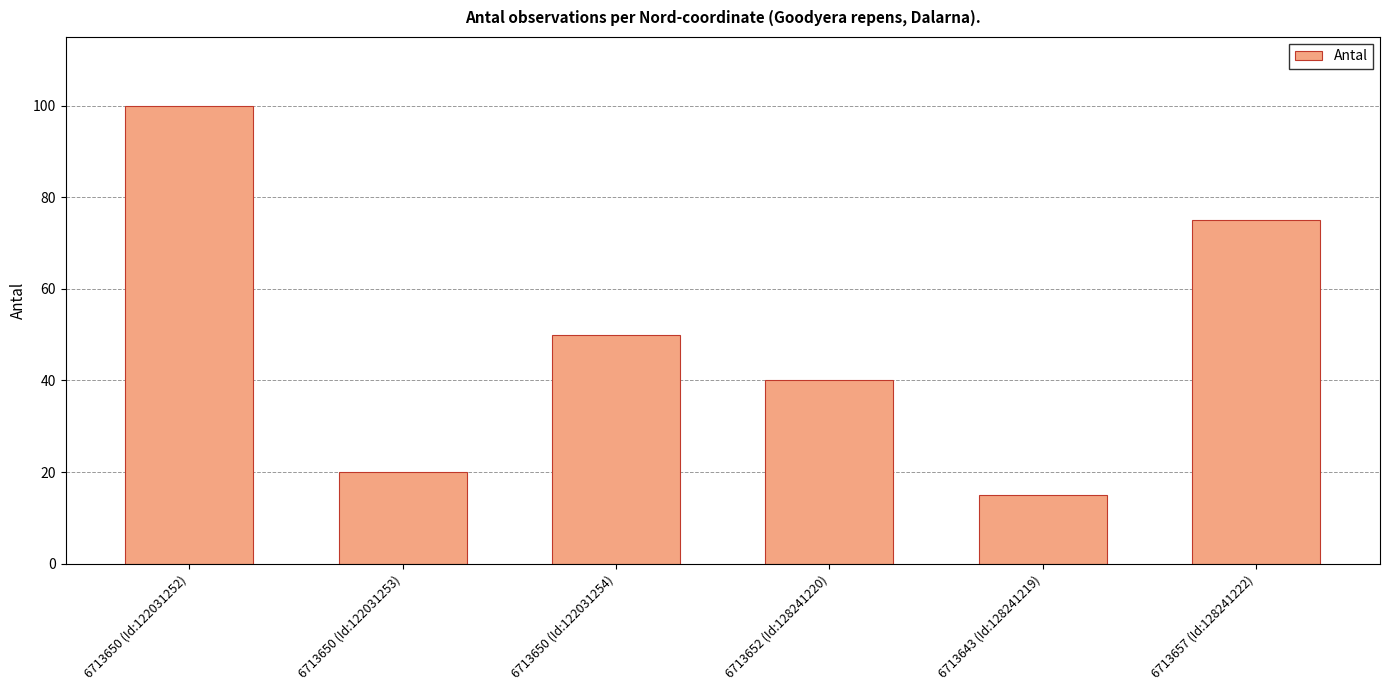

The chart shows a value of 28 at 6713650 (Id:122031252). True or false?

False